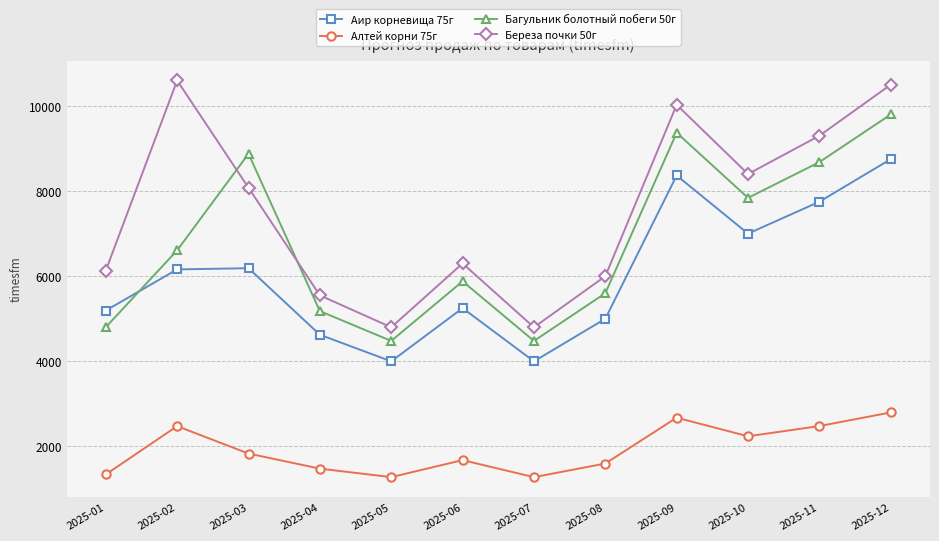

Read the Береза почки 50г value at 2025-08, to the nearest 100.

6000